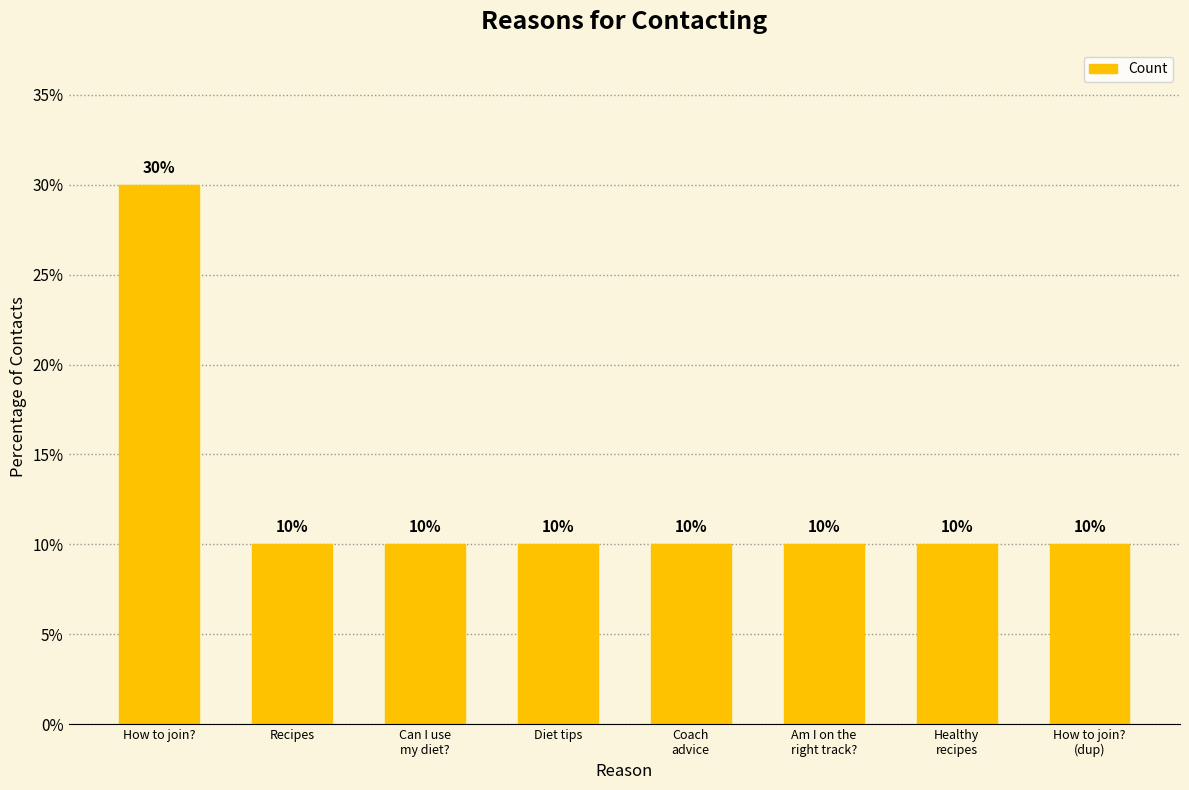

What is the value of the 4th bar from the left?

10